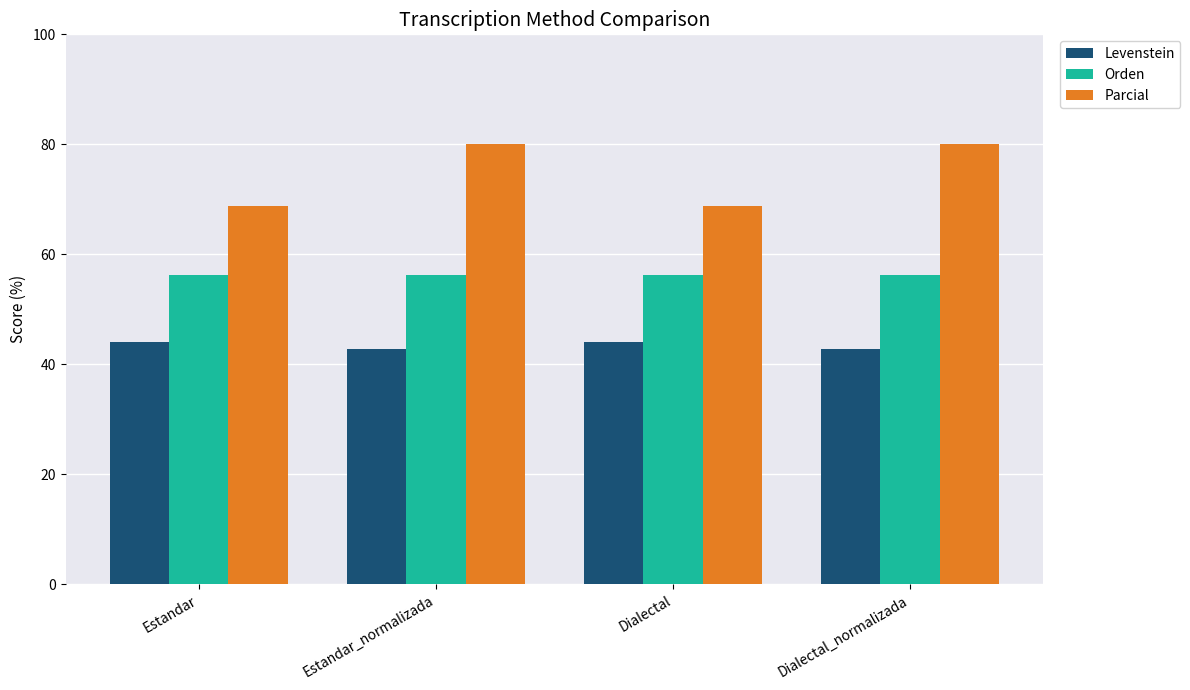

Is it true that Orden equals 20.2 at Dialectal_normalizada?

False